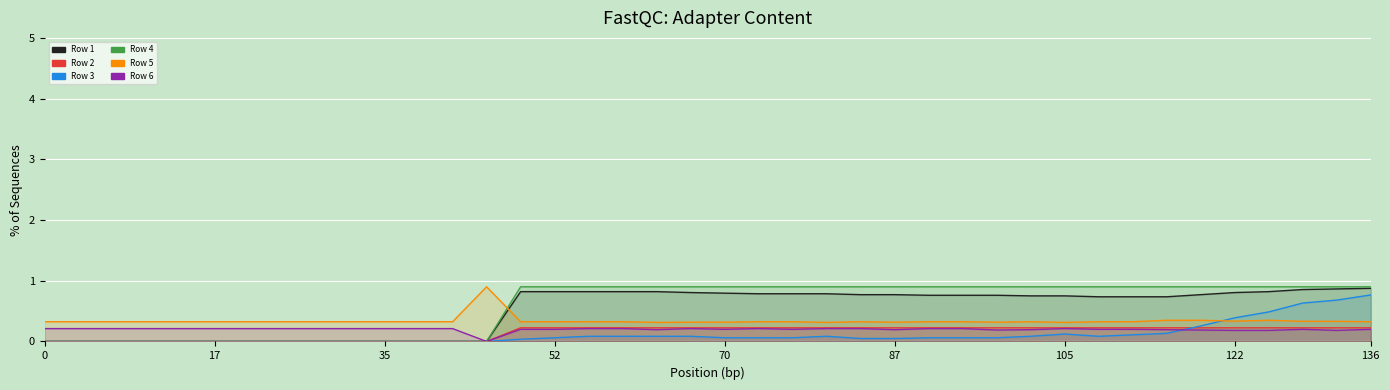

How many data points does each series have?

40